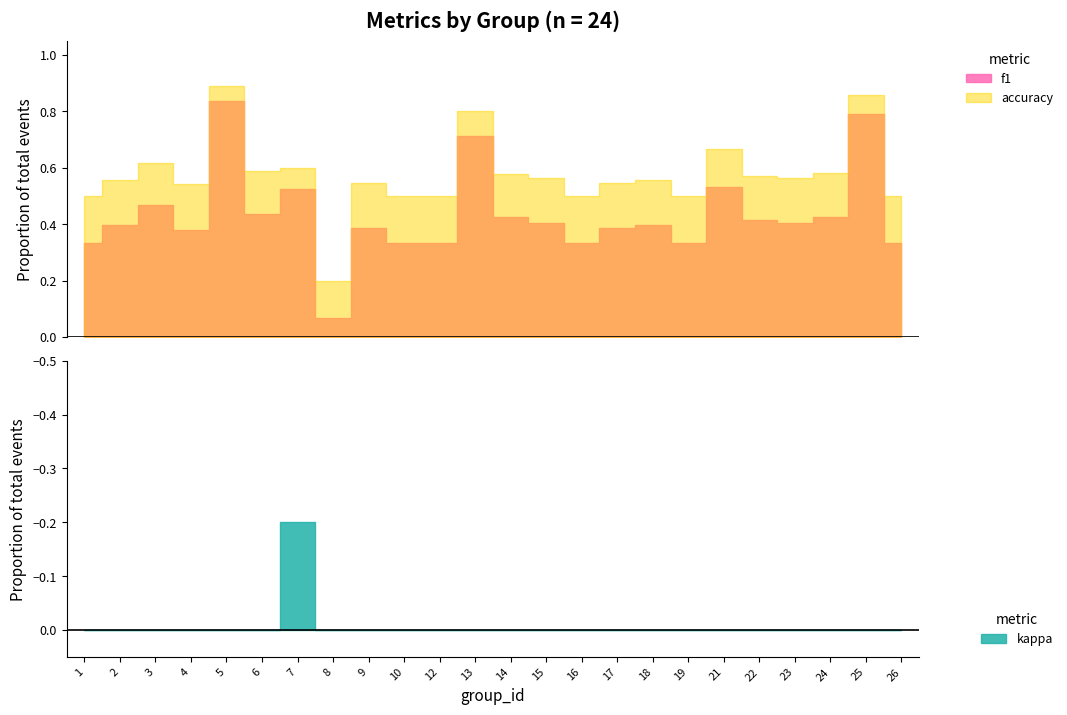

Rank the categories by f1 value from lowest to highest.

8, 1, 10, 12, 16, 19, 26, 4, 9, 17, 2, 18, 15, 23, 22, 14, 24, 6, 3, 7, 21, 13, 25, 5